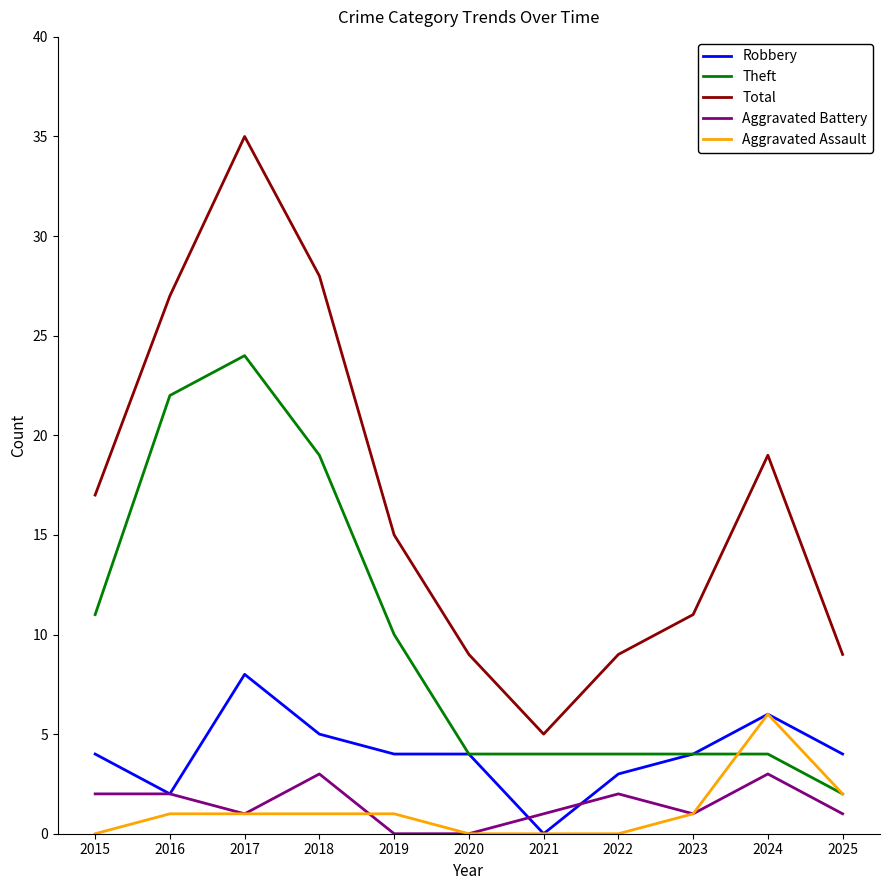

Is the value of Robbery at 2019 greater than the value of Aggravated Assault at 2015?

Yes